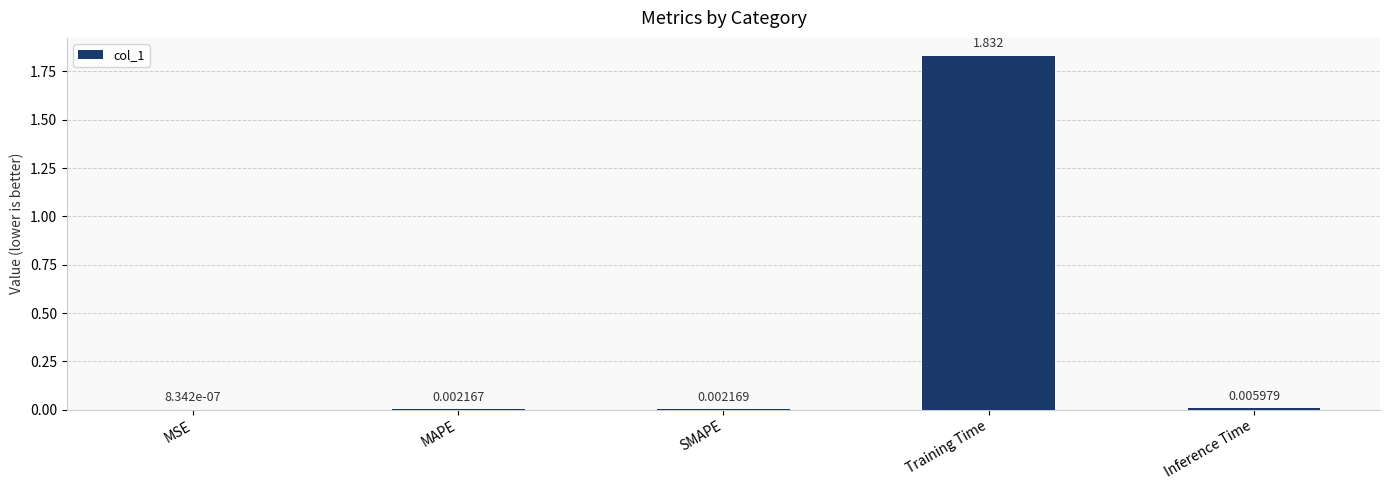

Where is the data nearest to the value 0?

MSE